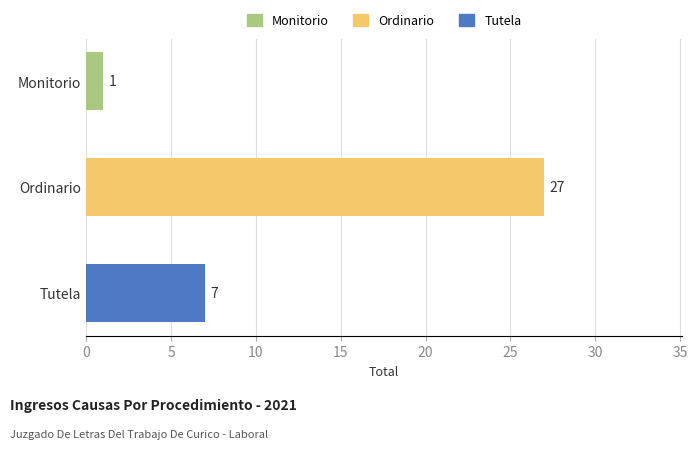

Which has a higher value, Monitorio or Tutela?

Tutela